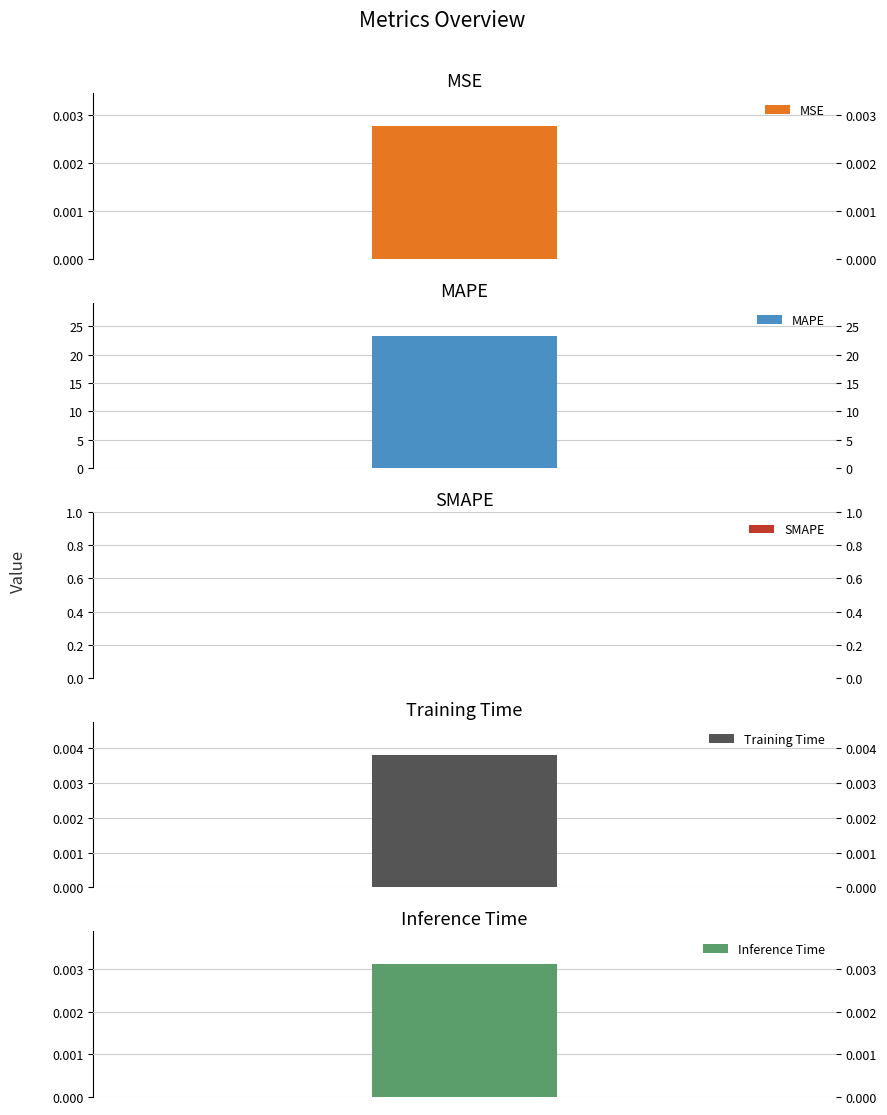

What is the difference between the maximum and second lowest values?

23.3